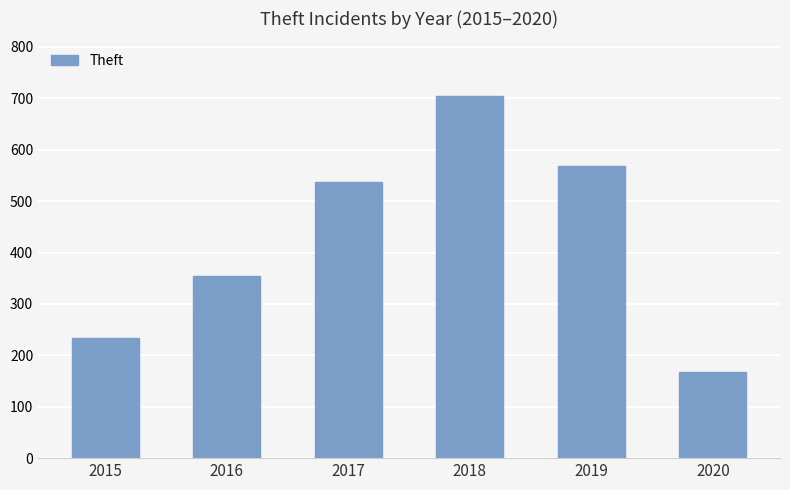

Reading left to right, transcribe all the data shown in this chart.

233	354	538	705	568	168